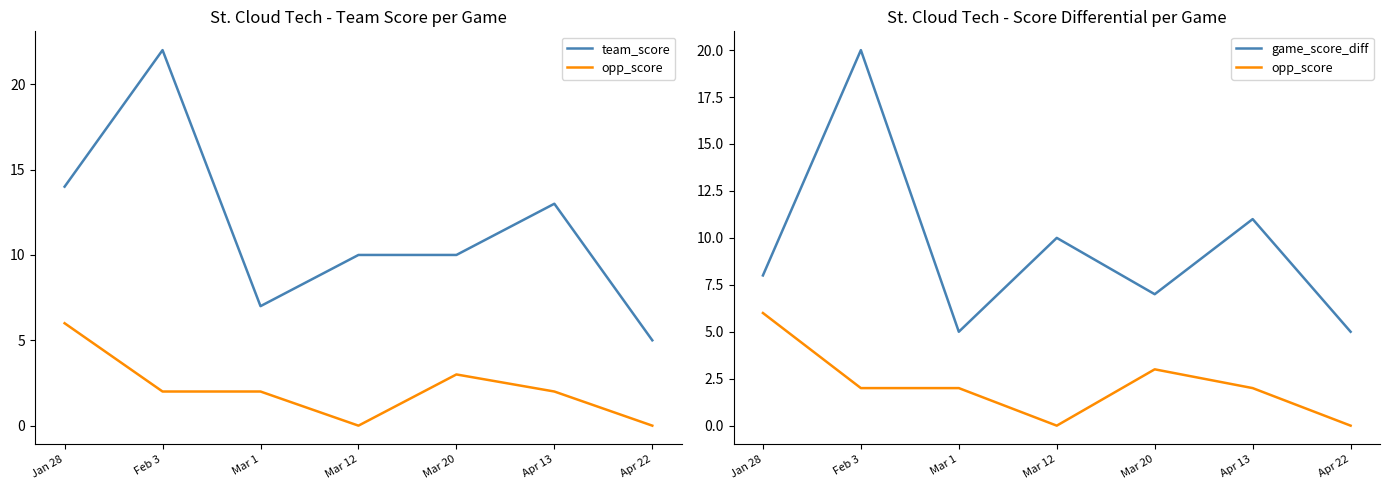

How many data points in team_score are above 10?

3